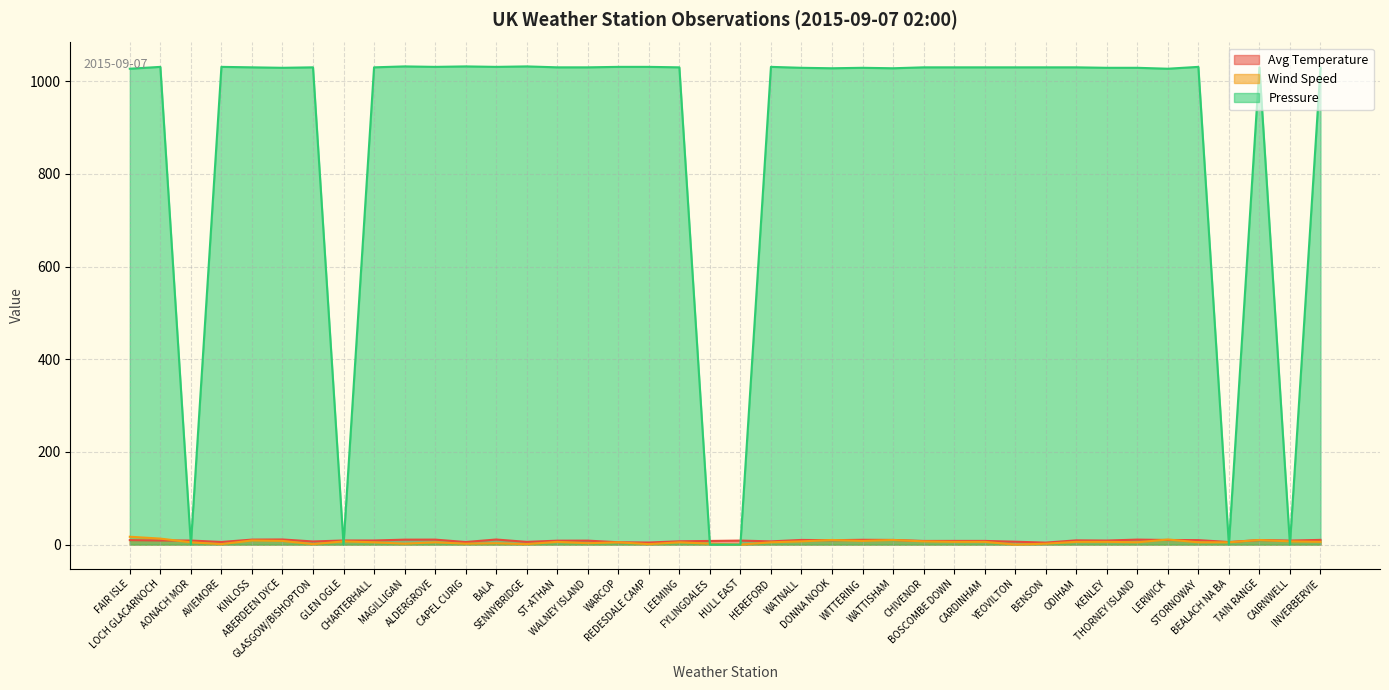

What are all the series names shown in the legend?

Avg Temperature, Wind Speed, Pressure